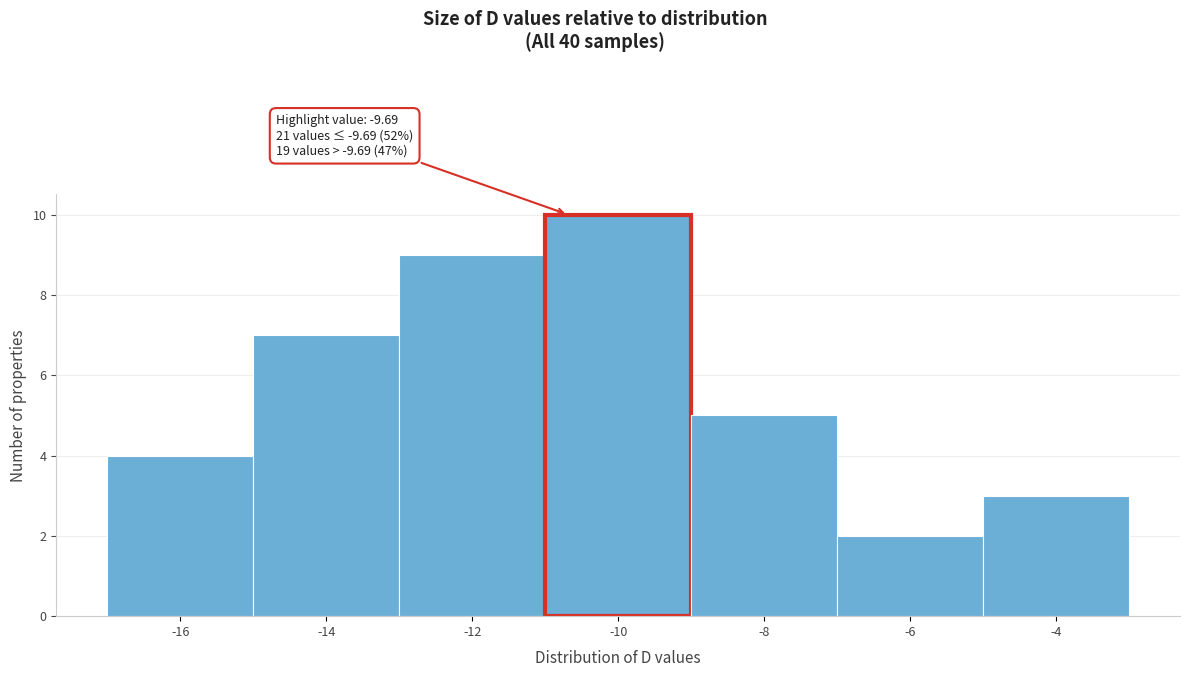

Reading left to right, extract all data points from this chart.

-16=4	-14=7	-12=9	-10=10	-8=5	-6=2	-4=3